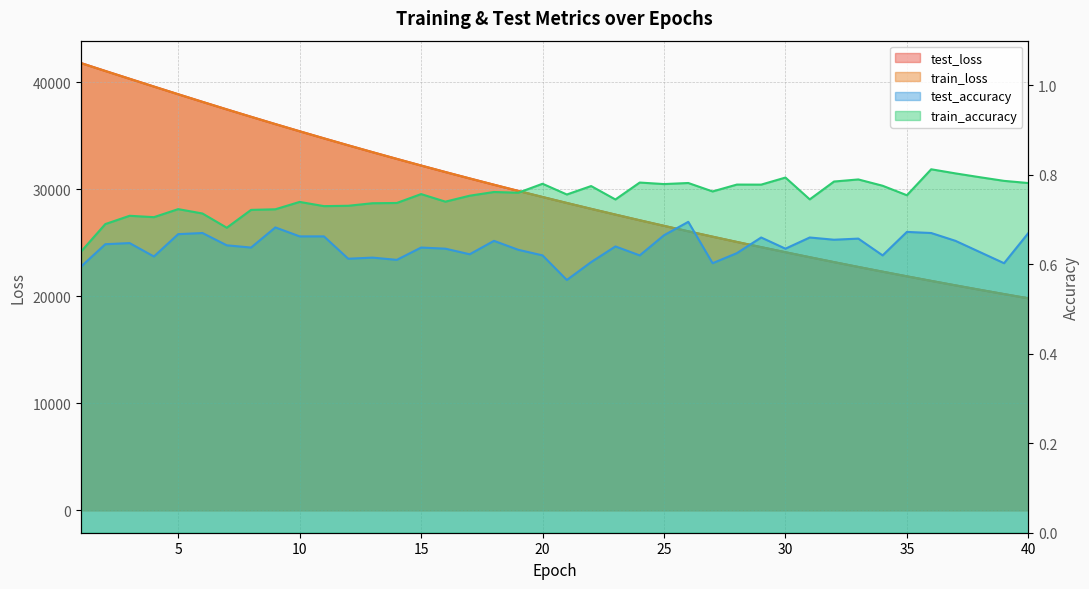

At which category does test_accuracy reach its first local peak?

3